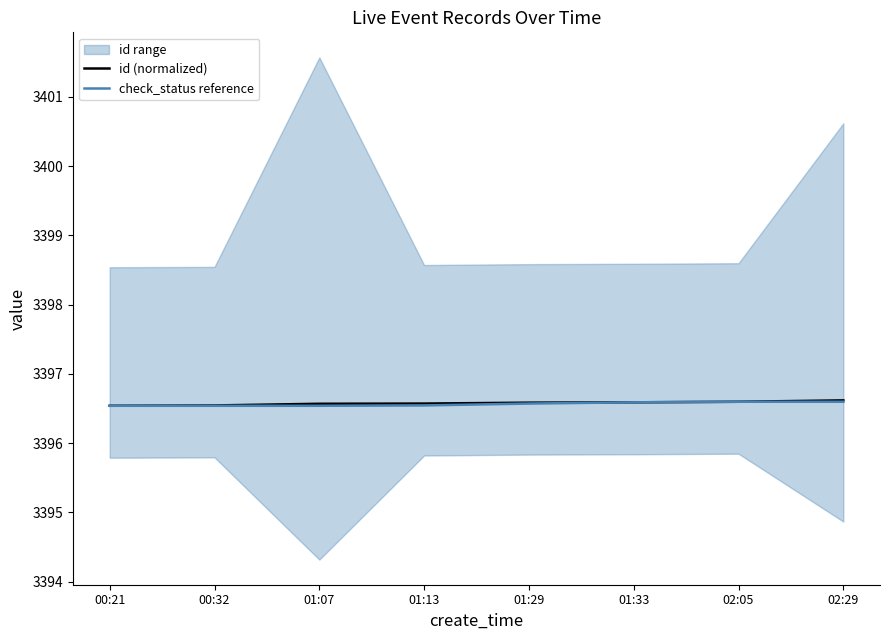

Reading left to right, transcribe all the data shown in this chart.

id (normalized): 3396.5	3396.5	3396.6	3396.6	3396.6	3396.6	3396.6	3396.6
check_status reference: 3396.5	3396.5	3396.5	3396.5	3396.6	3396.6	3396.6	3396.6